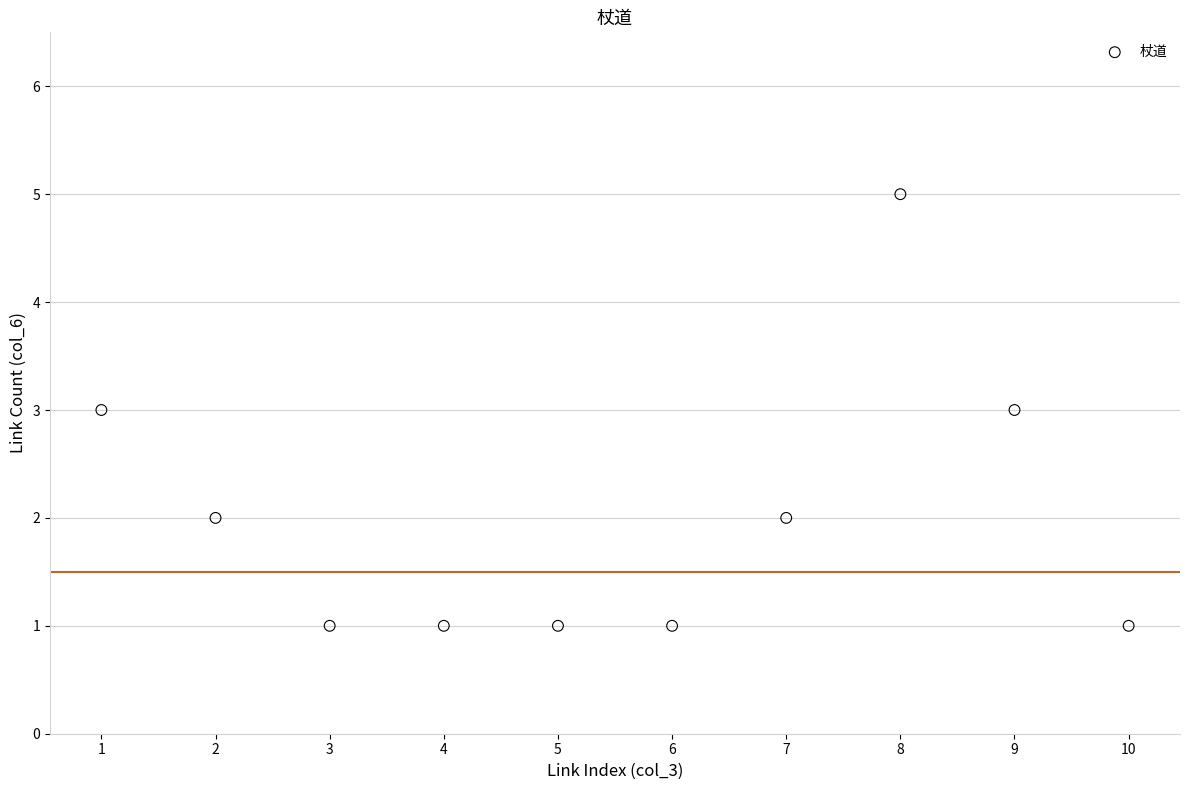

What is the range of X values (max minus min)?

9